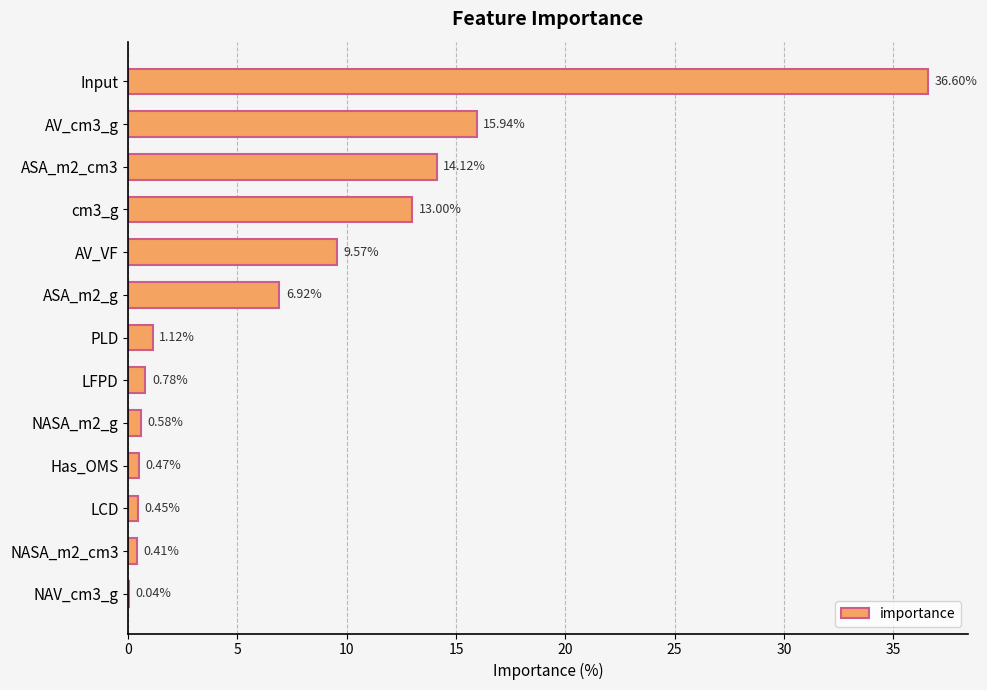

Between NASA_m2_cm3 and Input, which is larger?

Input